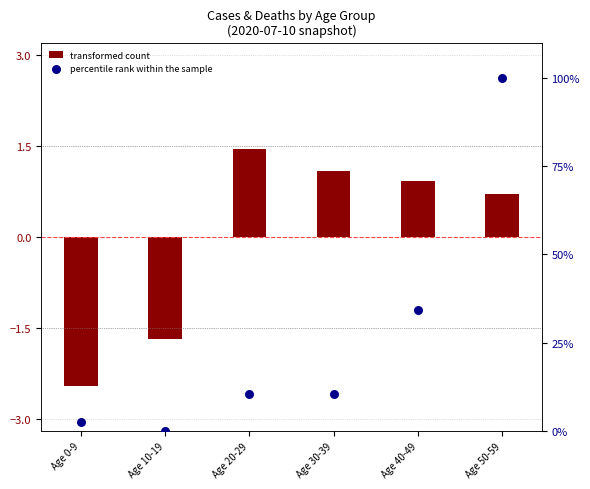

Which series contains the lowest Y value?

transformed count